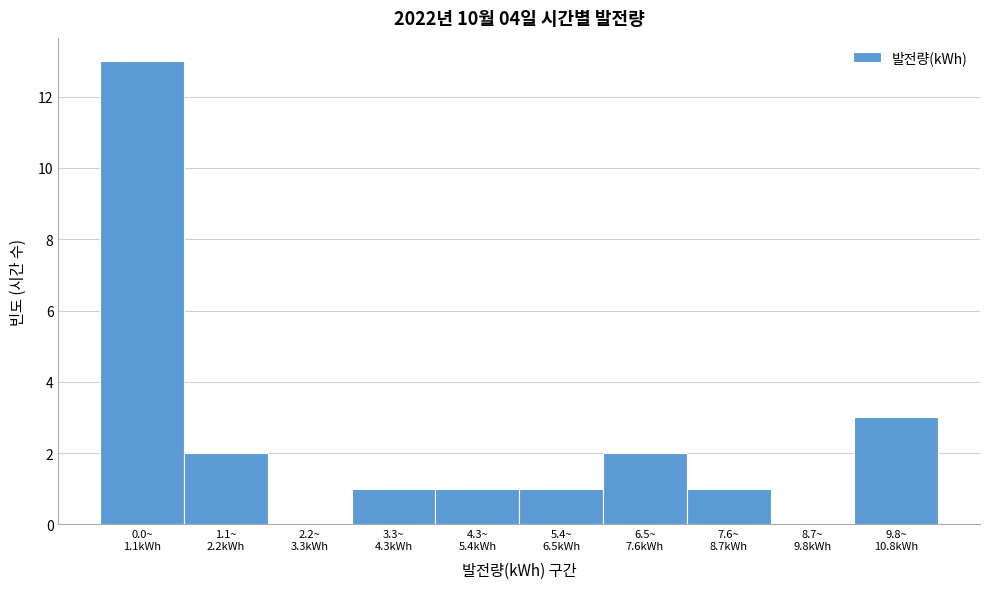

What is the sum of all values?

24